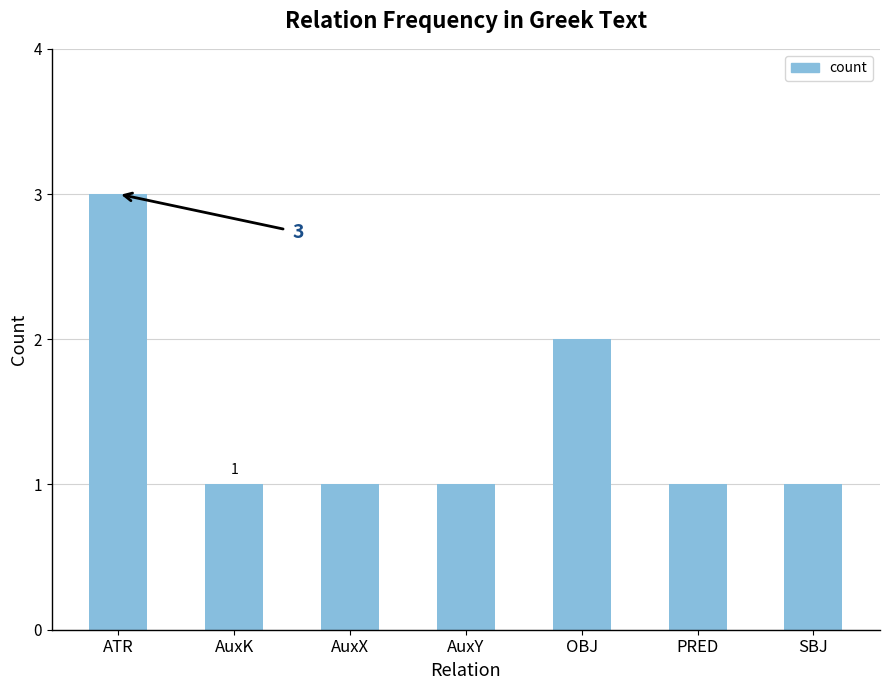

What is the greatest value displayed?

3